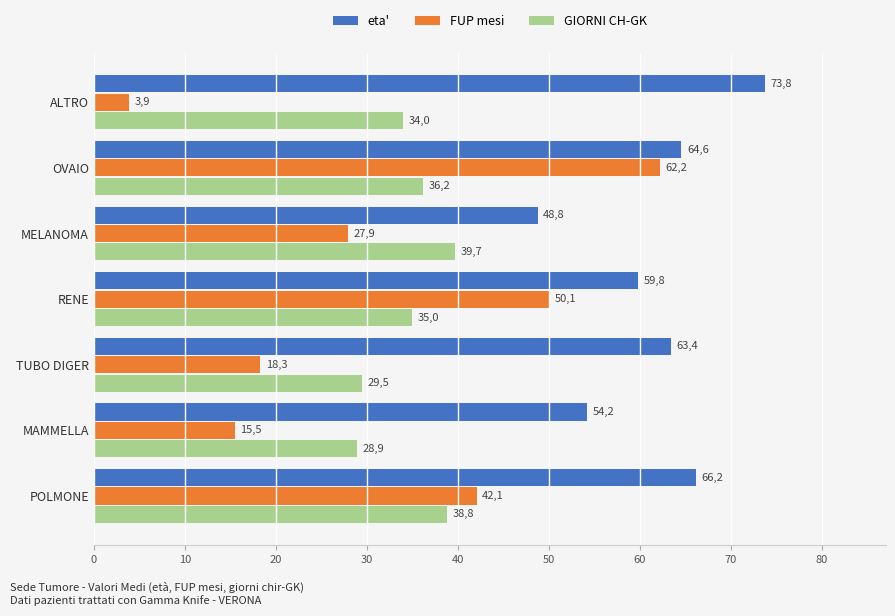

What are all the series names shown in the legend?

eta', FUP mesi, GIORNI CH-GK